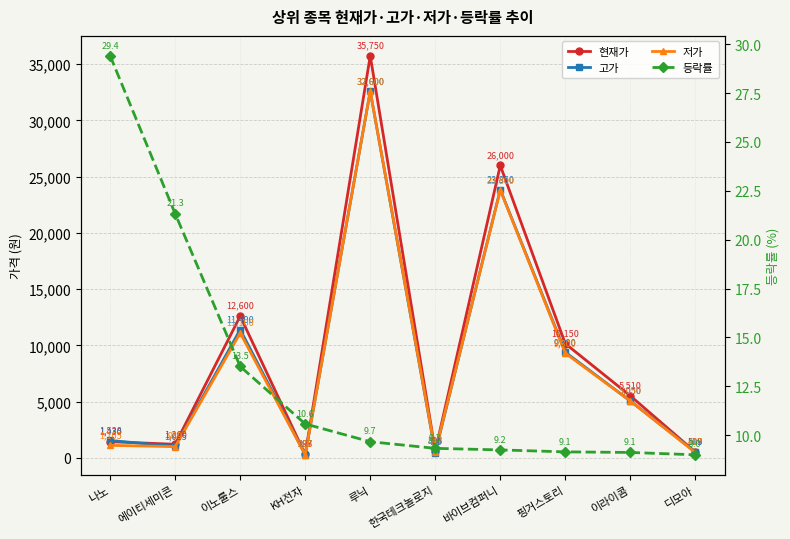

How many interior local peaks does the 현재가 series have?

3